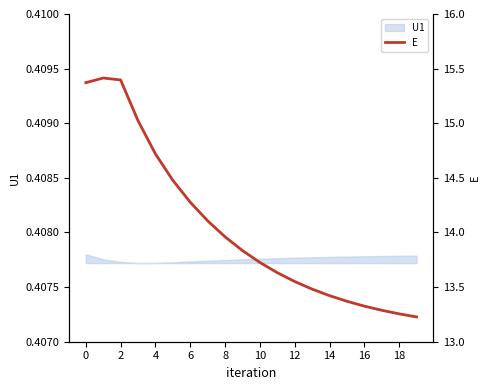

What is the smallest value displayed?

13.2